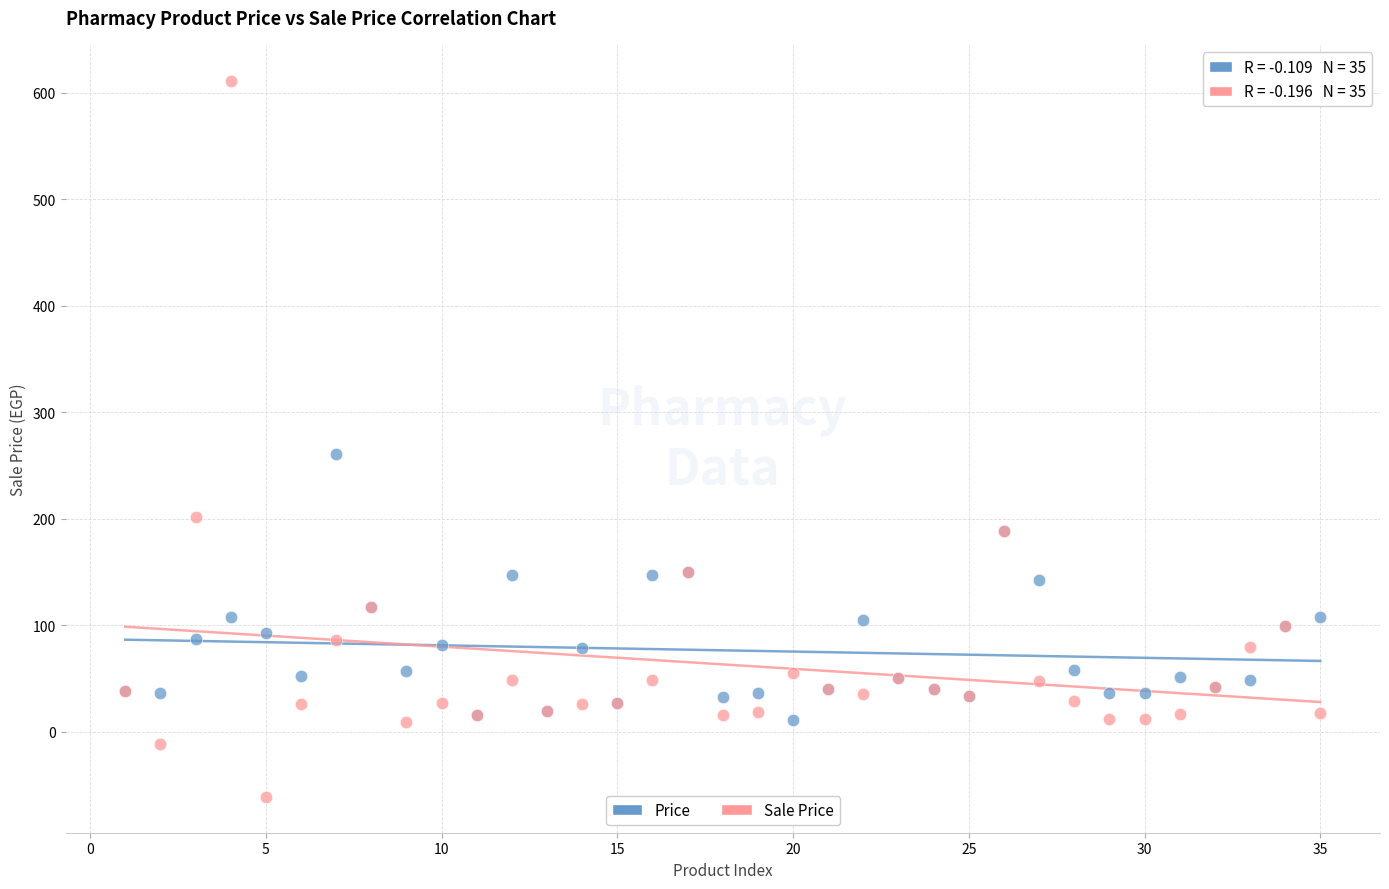

Across all series, what Y value is closest to 274?

261.0